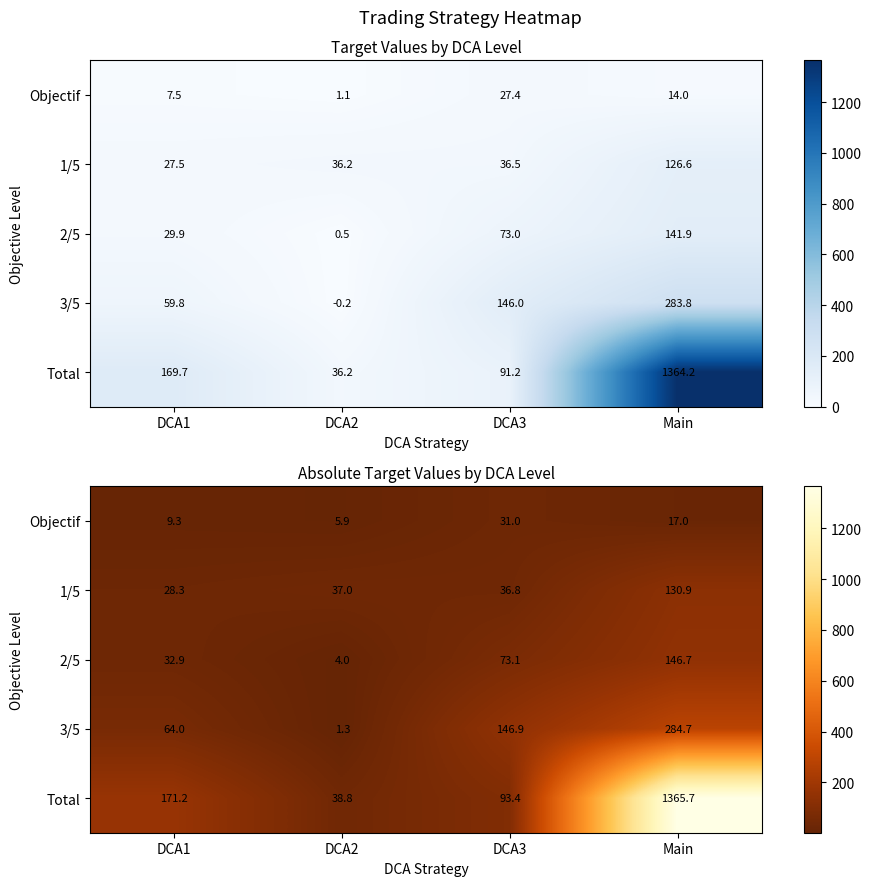

Which category has the highest value in the Objectif series?

DCA3